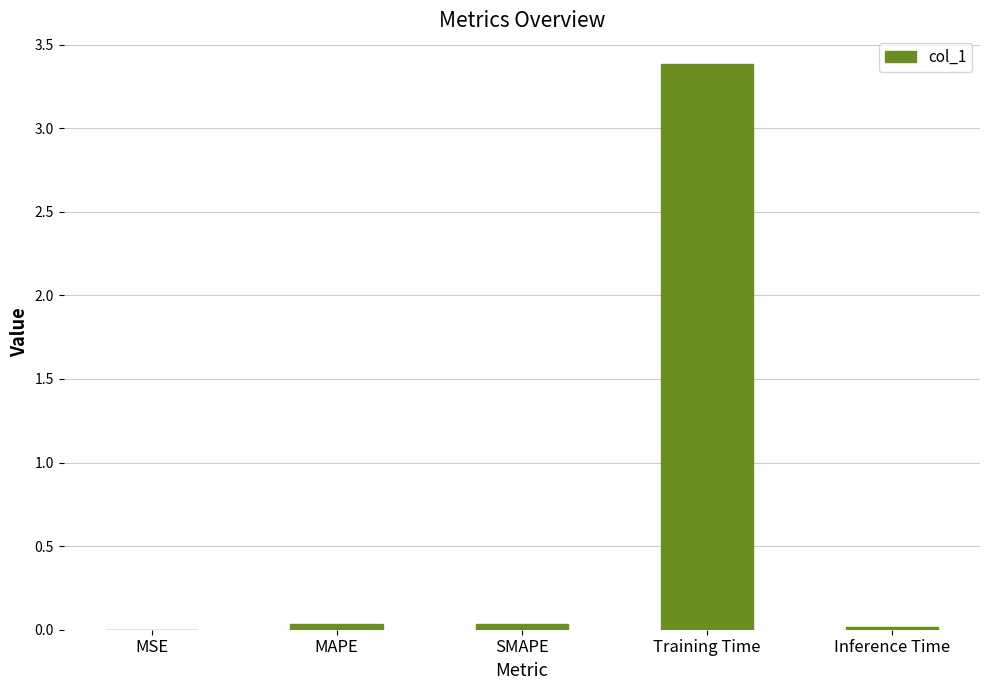

Which label corresponds to the largest value in the chart?

Training Time